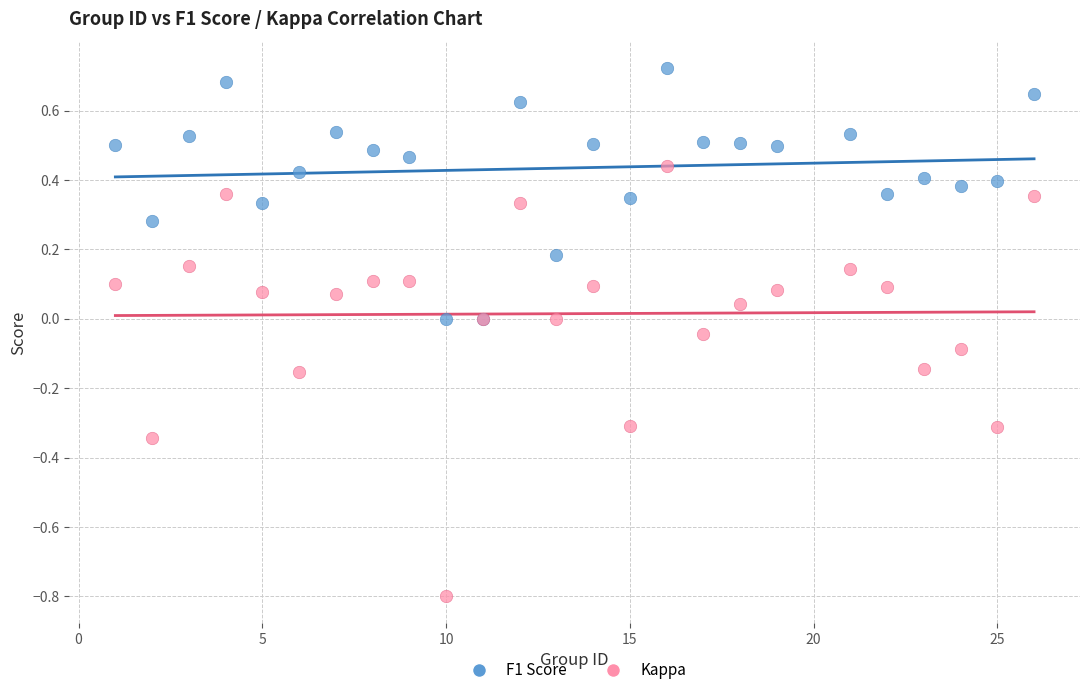

Which series has the largest Y range (max minus min)?

Kappa